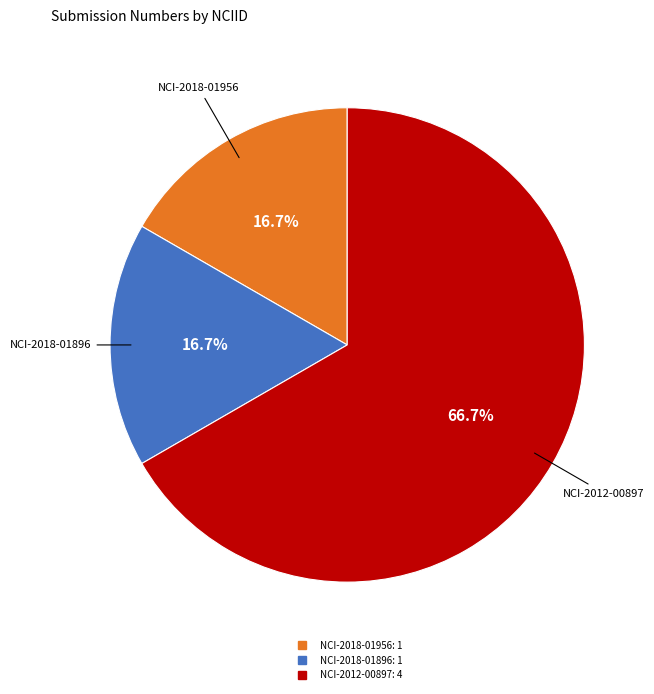

True or false: NCI-2012-00897 accounts for 75% of the total.

False